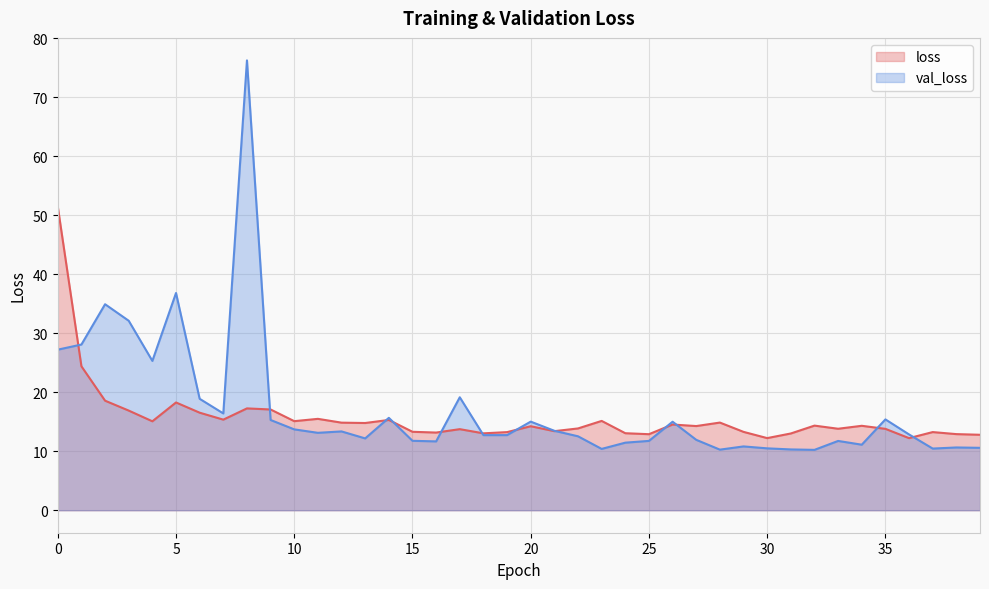

True or false: val_loss and loss cross at least once.

True